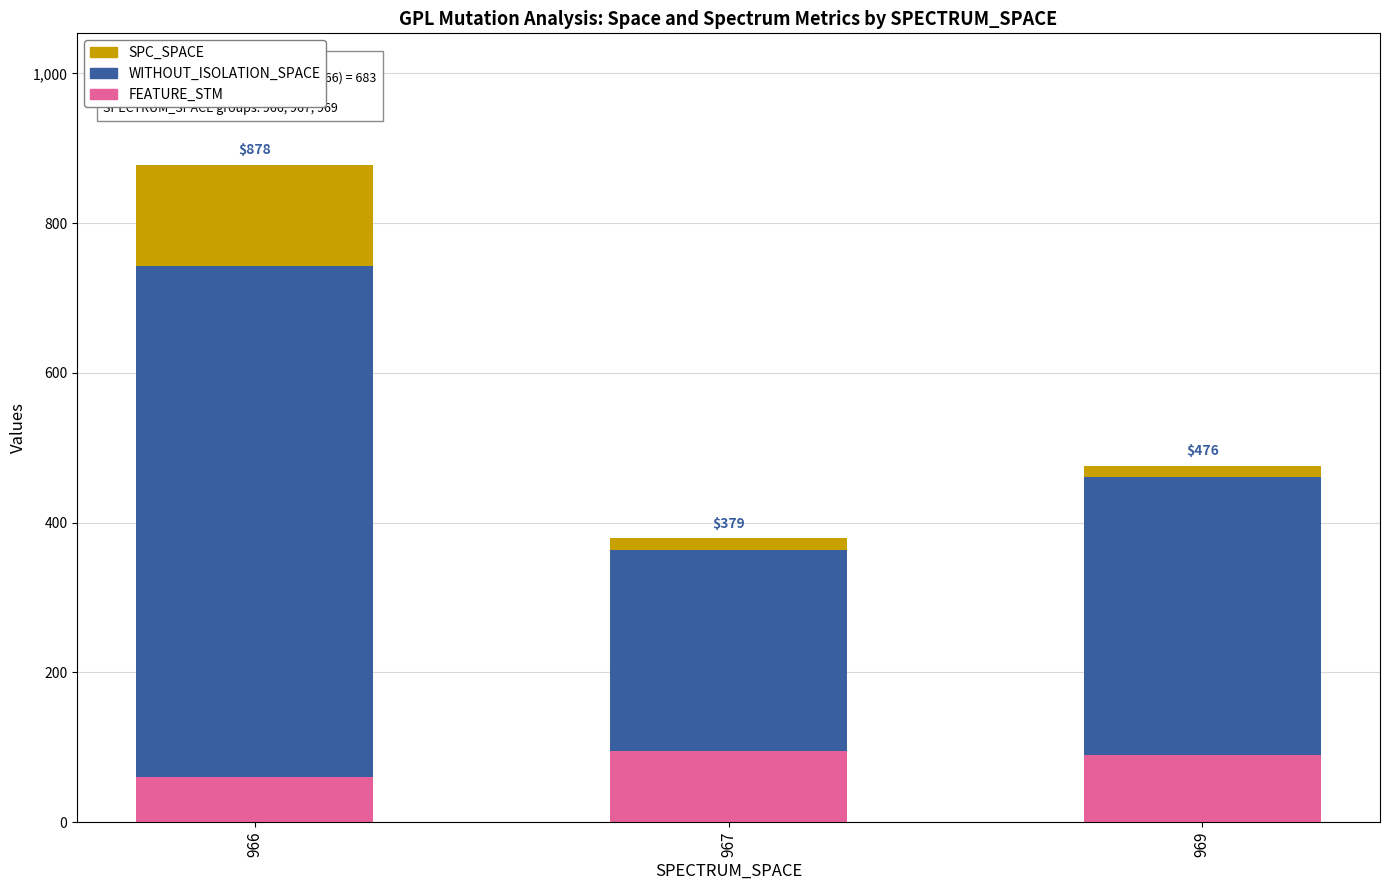

What is the total value across all series at 966?

878